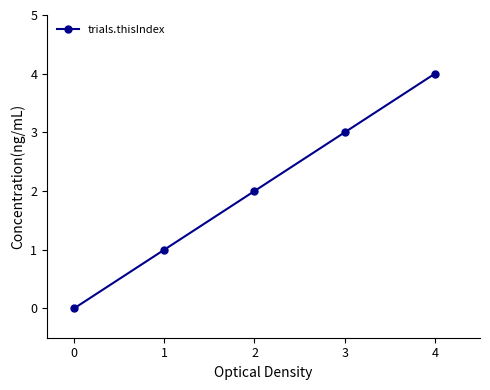

True or false: the data shows 3 at 1.

False